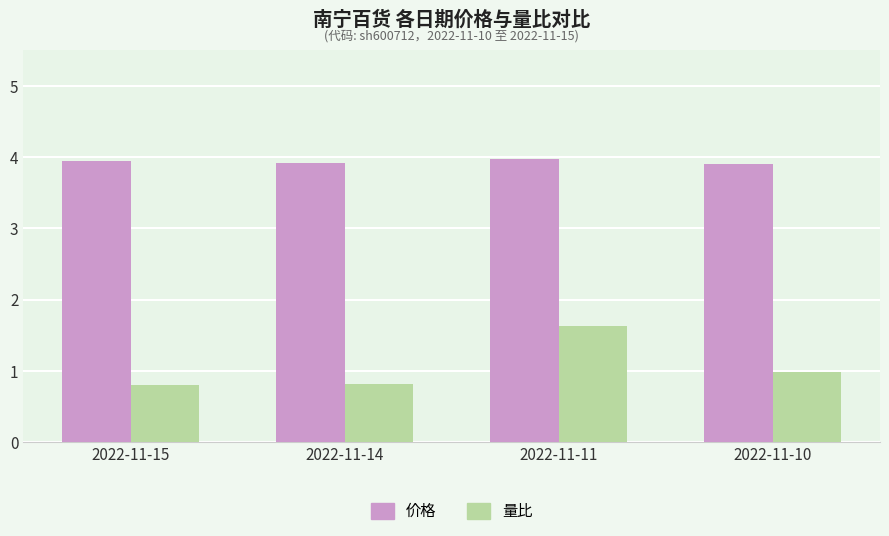

How many bars are there in total?

8